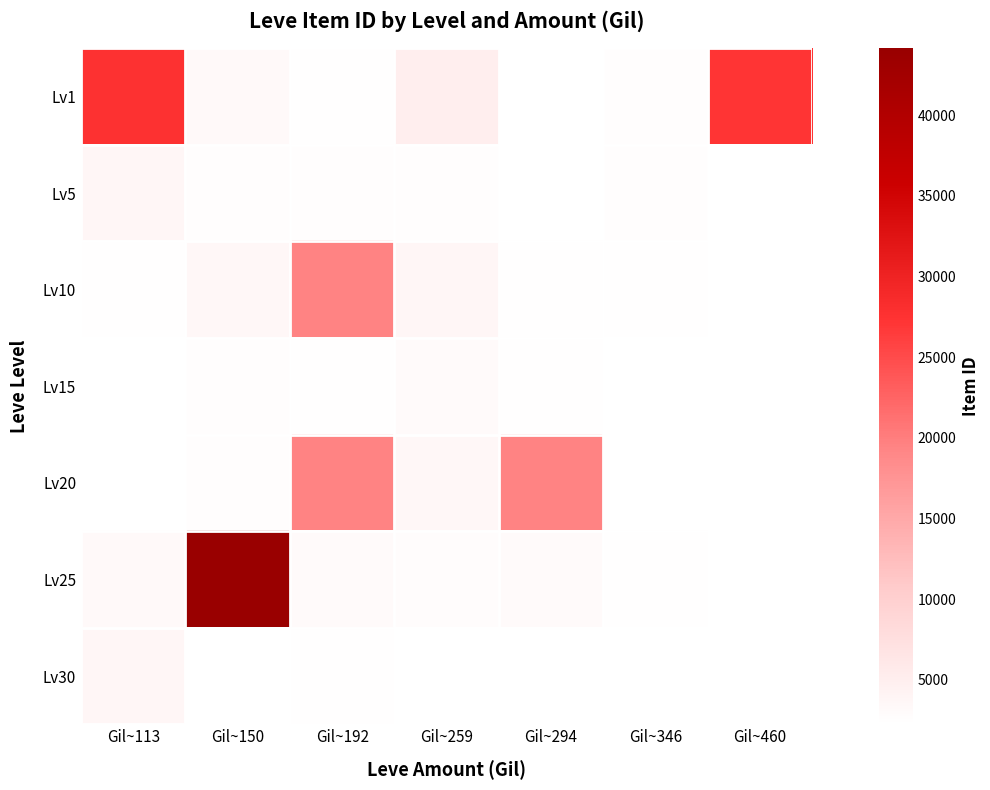

Which category has the lowest value in the Lv1 series?

Gil~294